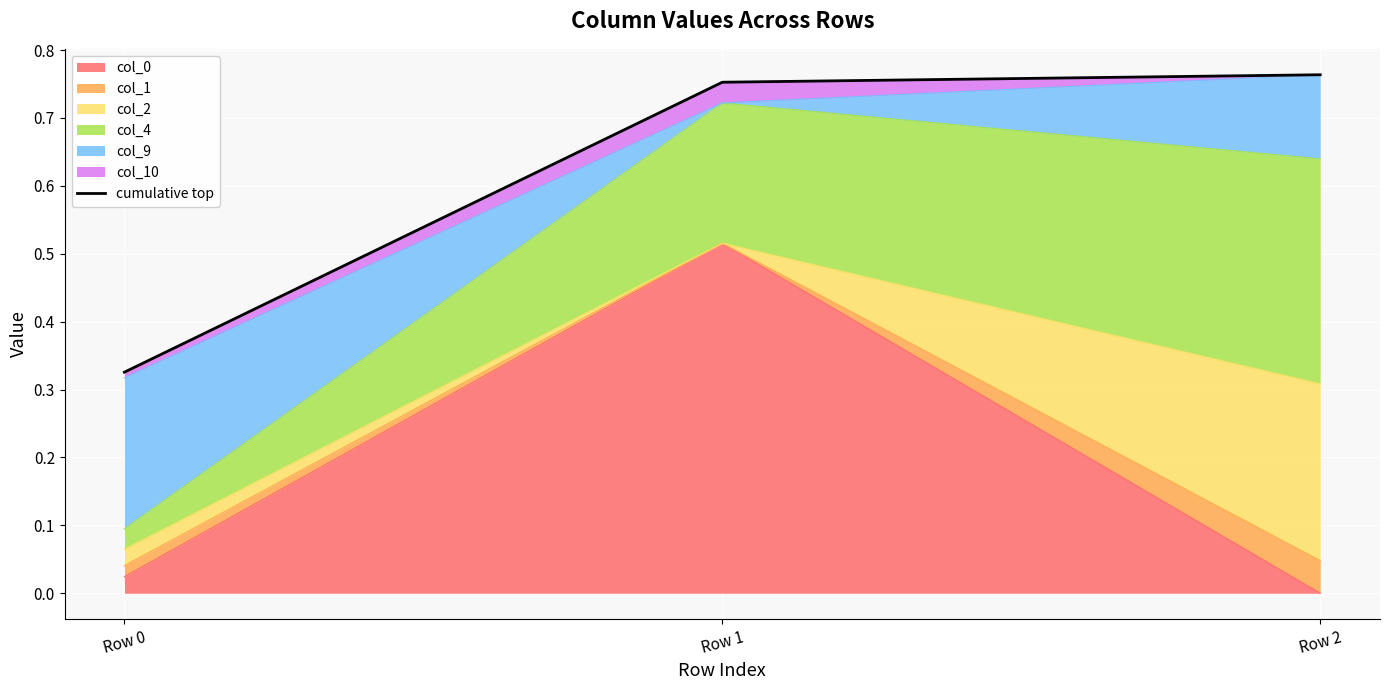

Reading left to right, what are all the values shown in this chart?

0.3	0.8	0.8